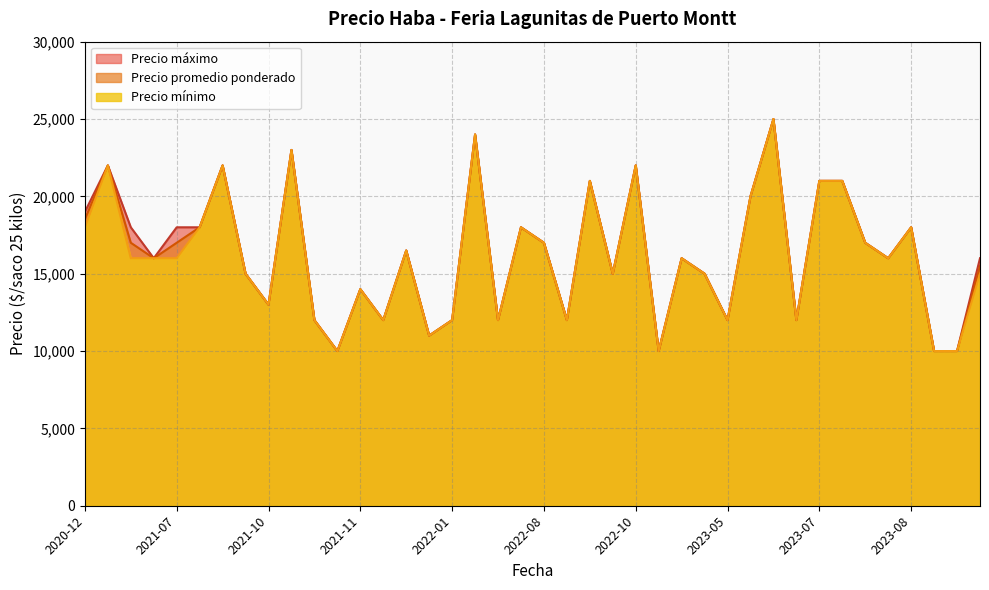

How many interior local valleys does the Precio mínimo series have?

11